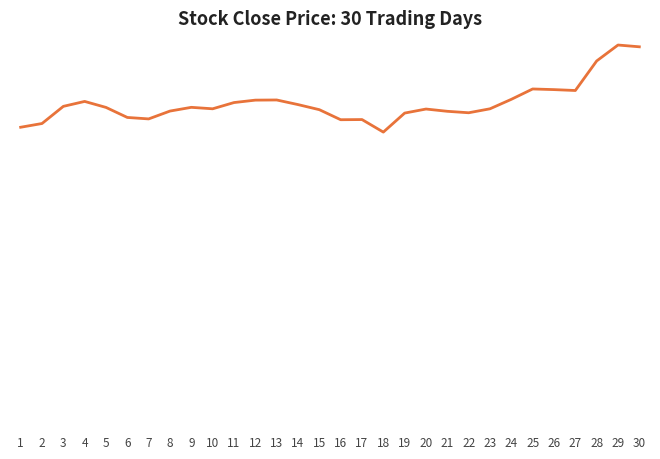

Does the chart display data point markers on the line(s)?

No